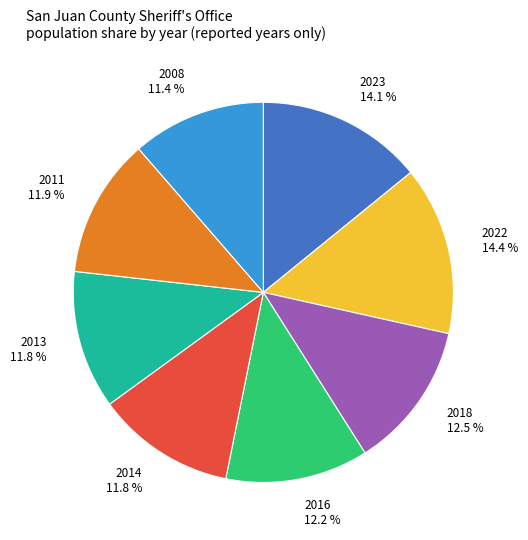

Is it true that 2011 is 2% of the pie?

False